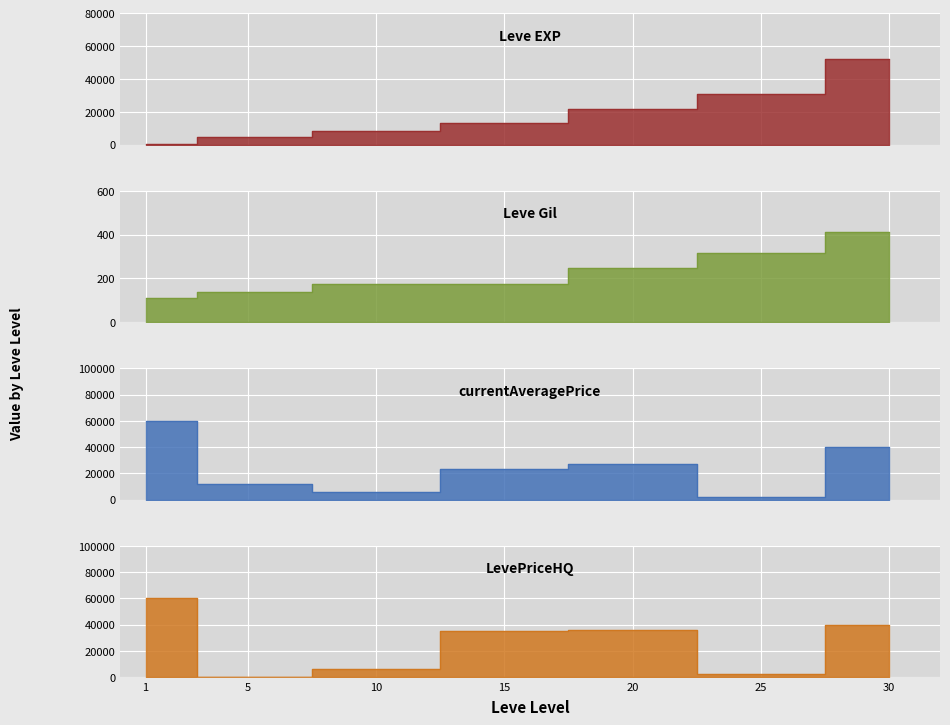

Where does the currentAveragePrice series first go above 23000?

1